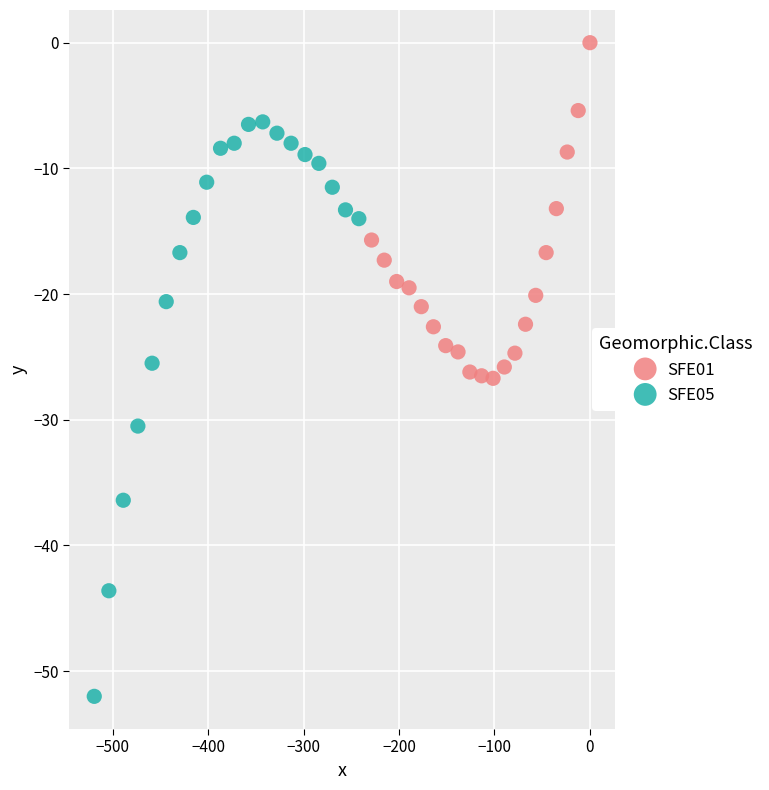

Which series has the largest Y range (max minus min)?

SFE05